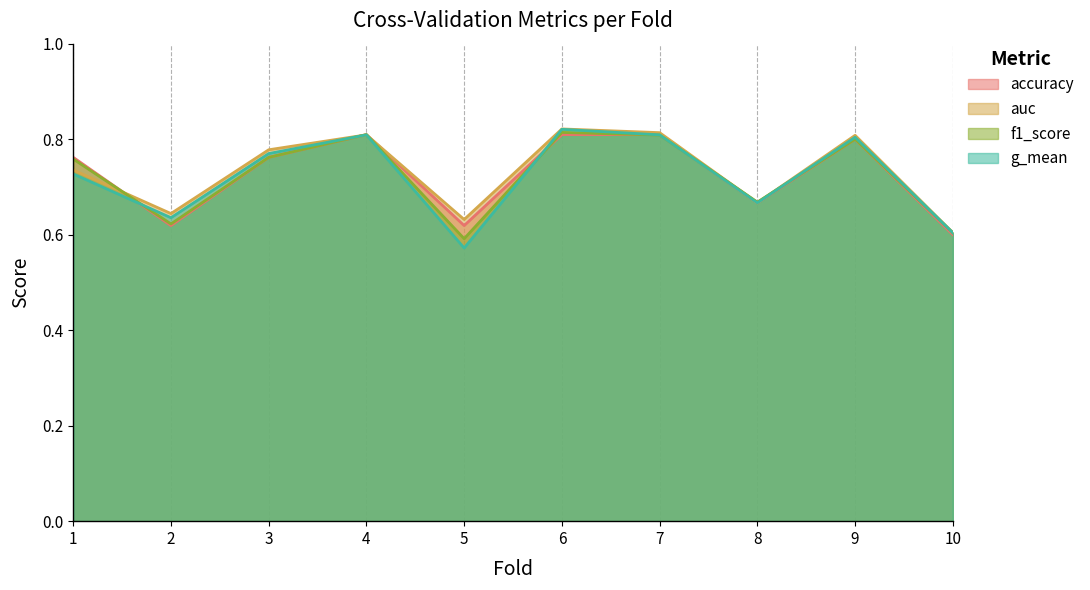

How many series are shown in this chart?

4